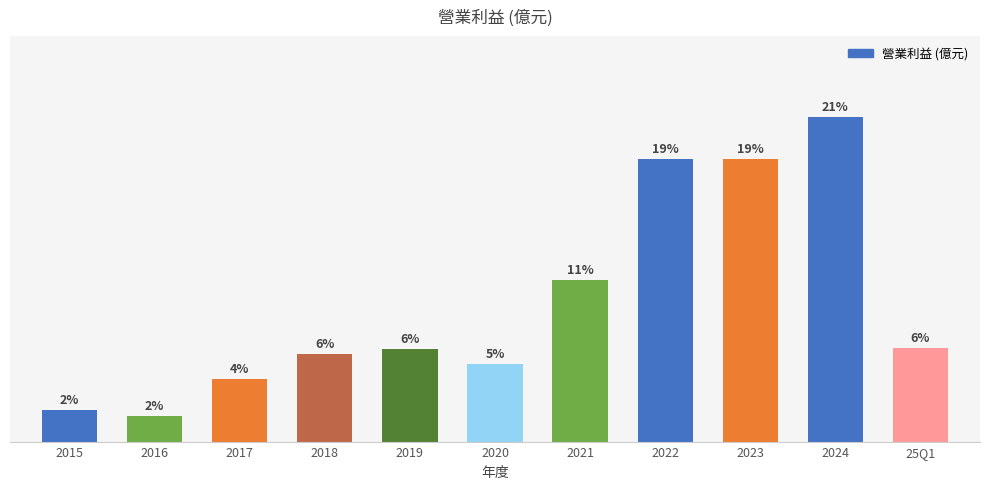

Approximately how many times larger is the value at 2018 compared to 2017?

1.4